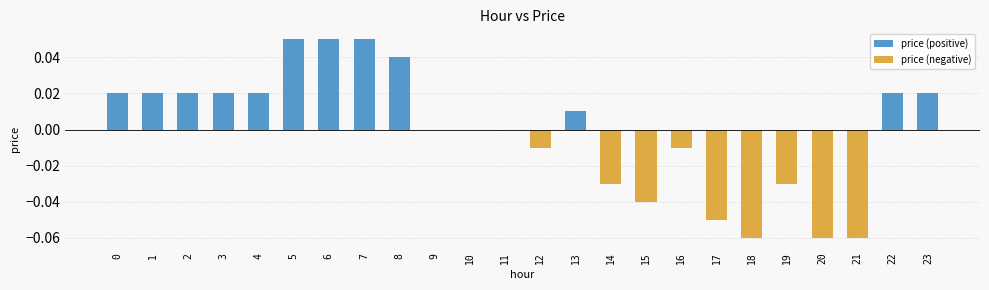

What is the minimum value for price (negative)?

-0.1